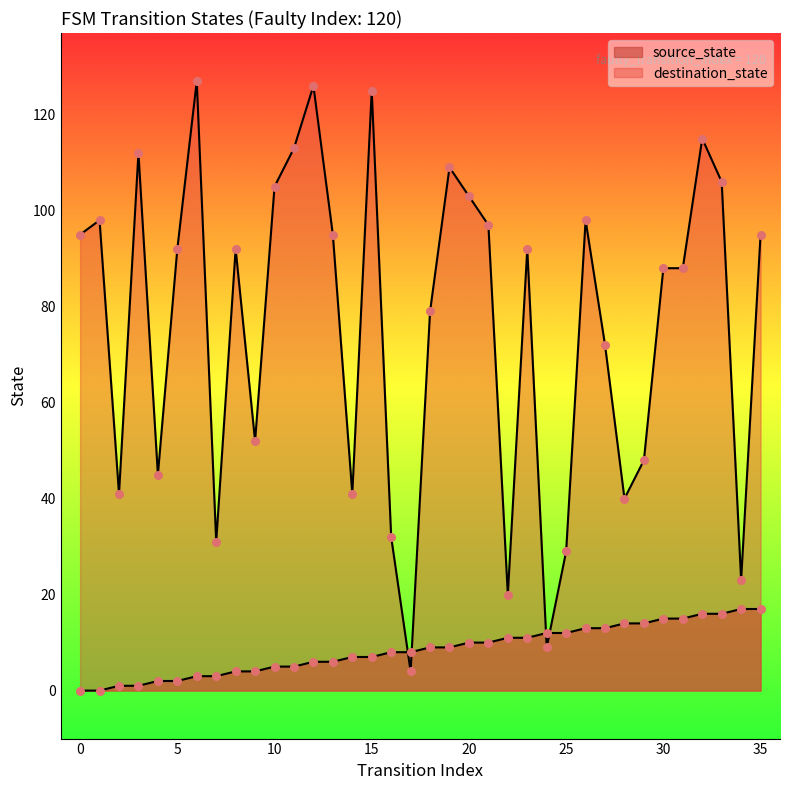

Which series has the largest total across all categories?

destination_state